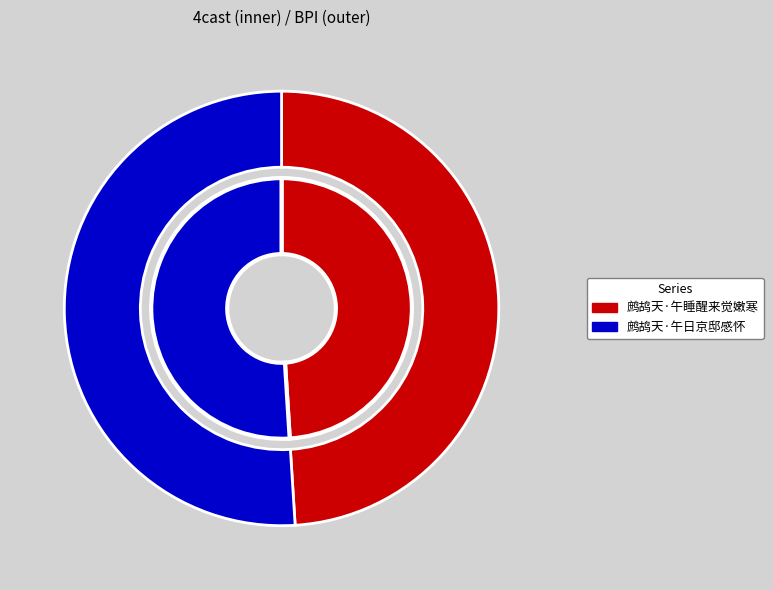

What percentage is the 鹧鸪天·午日京邸感怀 slice, to the nearest percent?

51%